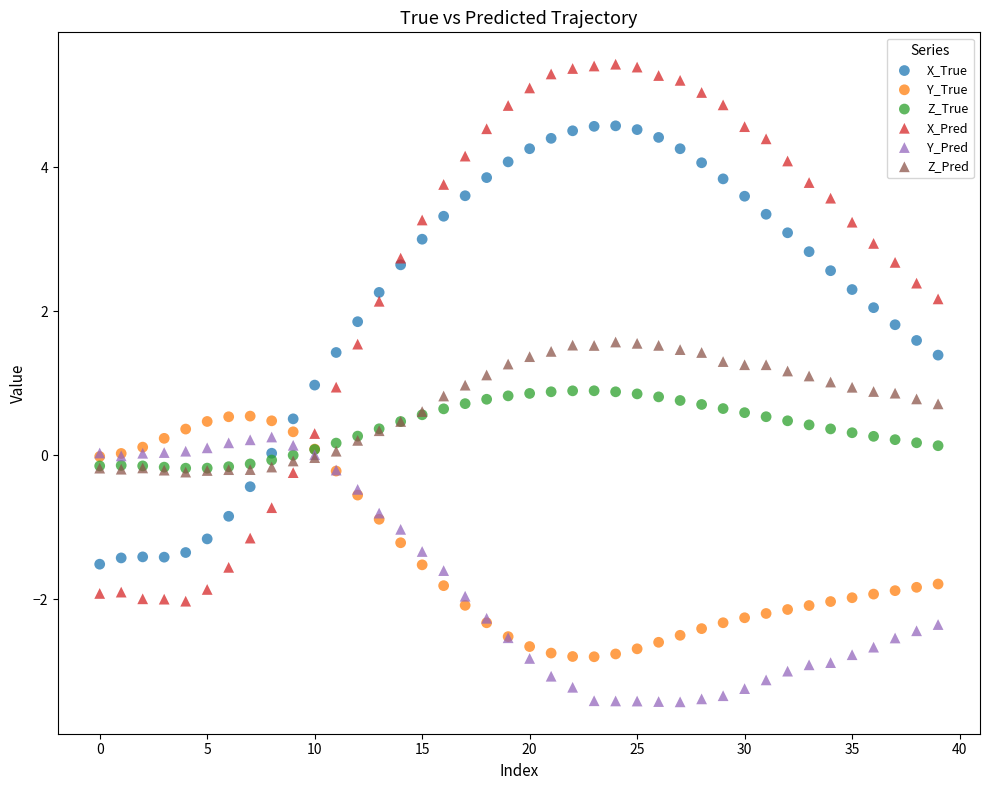

Which series contains the highest Y value?

X_Pred